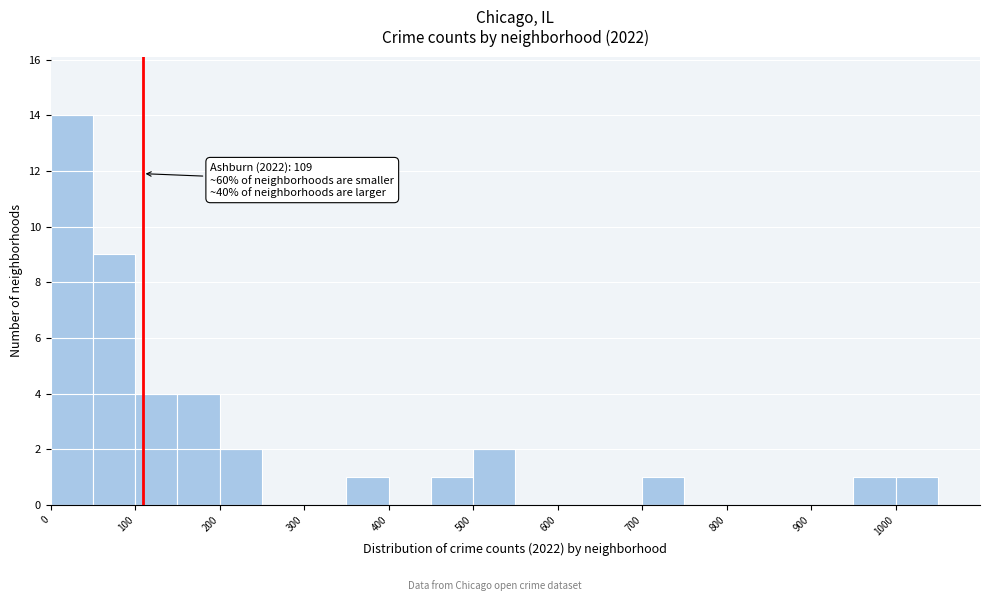

Over which range of the x-axis is the bar tallest?

0 to 50